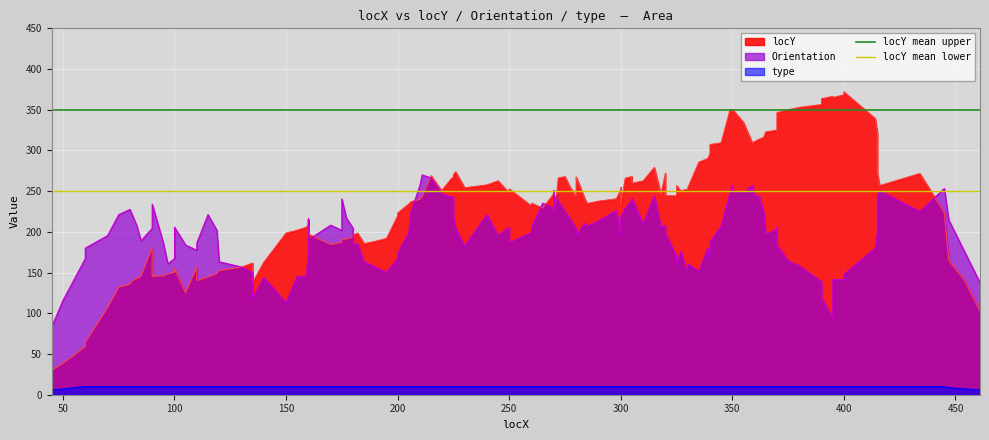

What is the highest value of the locY mean upper series?

350